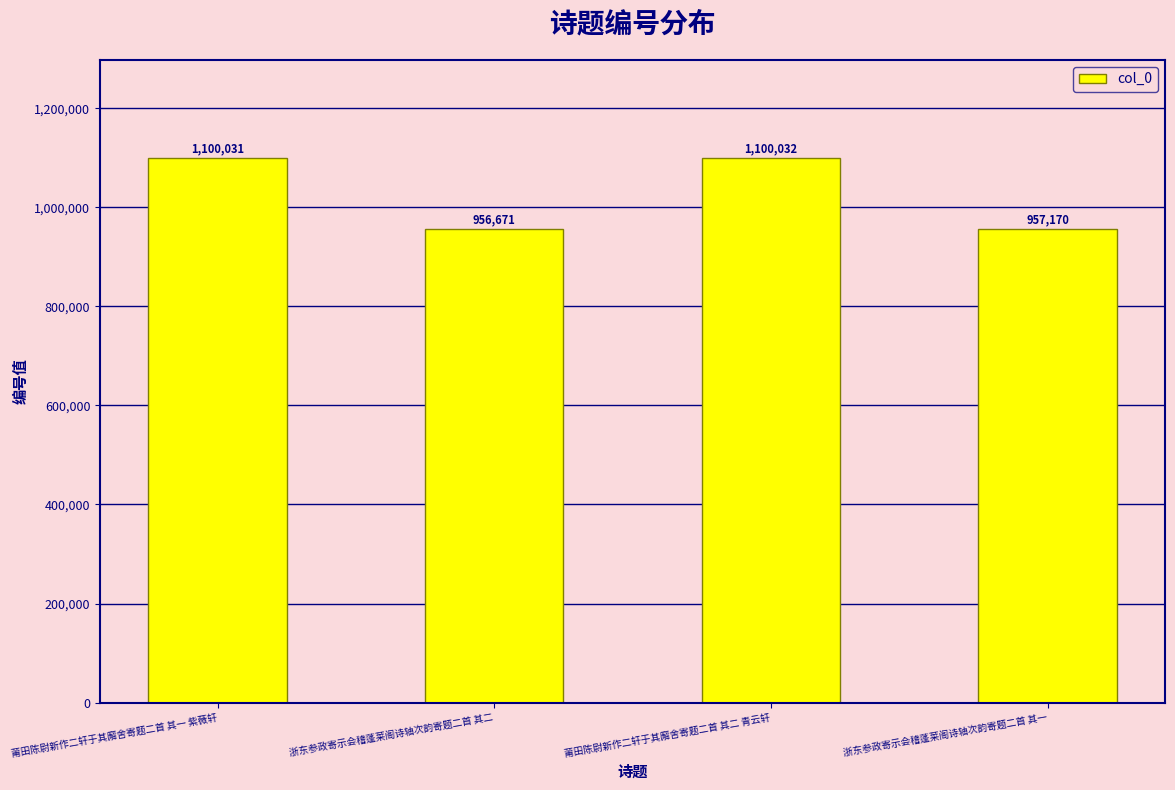

How many values are below 1100031?

2